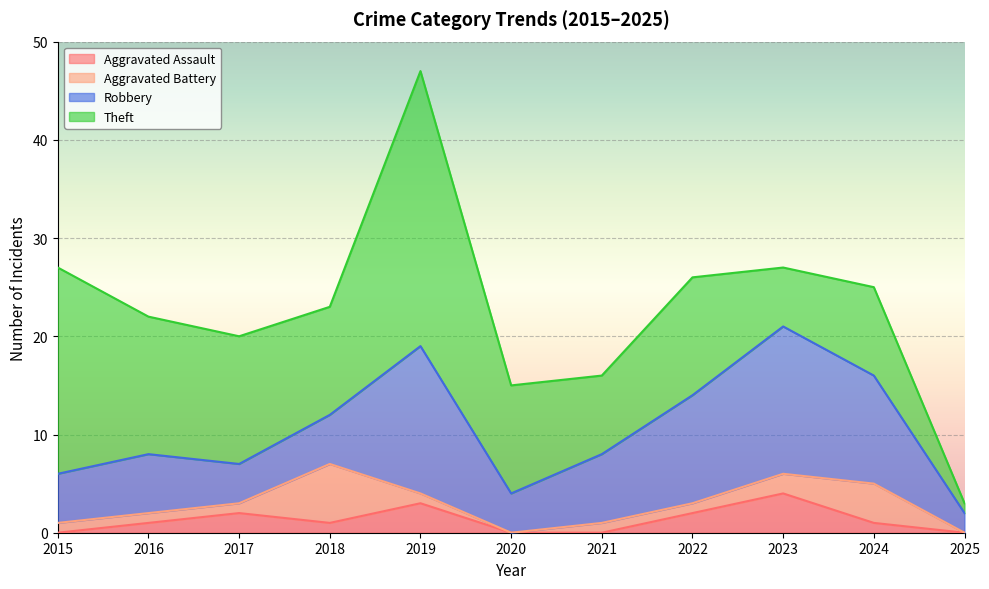

True or false: Aggravated Assault has more than 0 points higher than both neighbors.

True